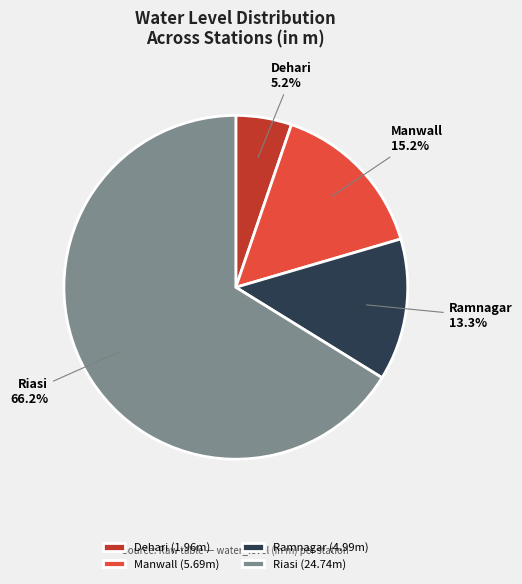

What is the ratio of the value at Riasi to the value at Ramnagar?

5.0